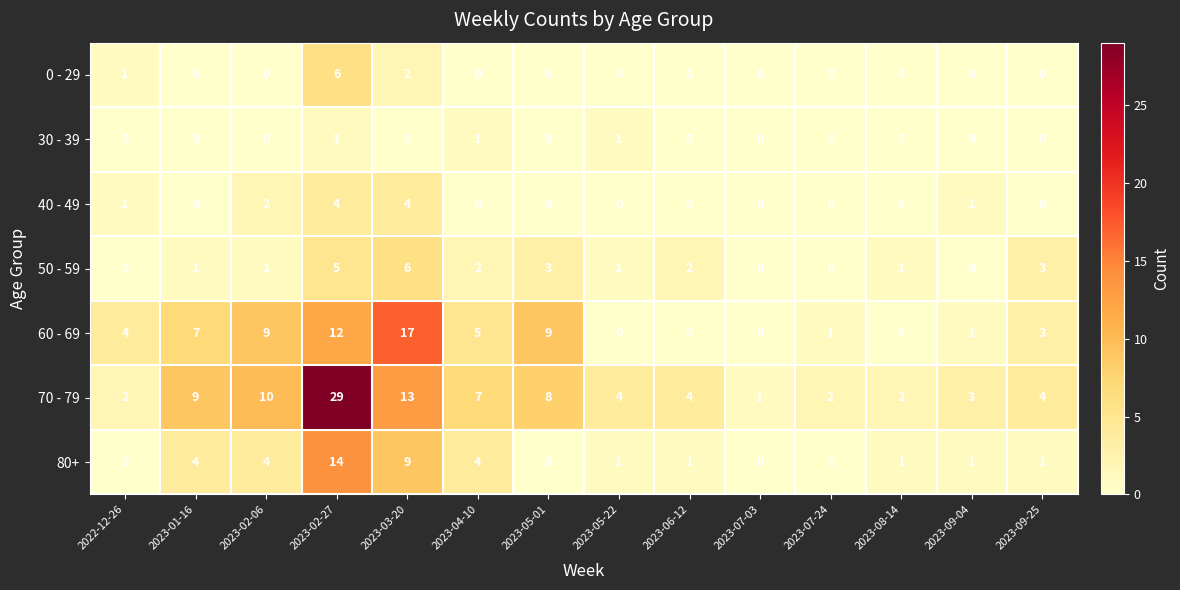

Is it true that 50 - 59 equals 3 at 2023-05-01?

True